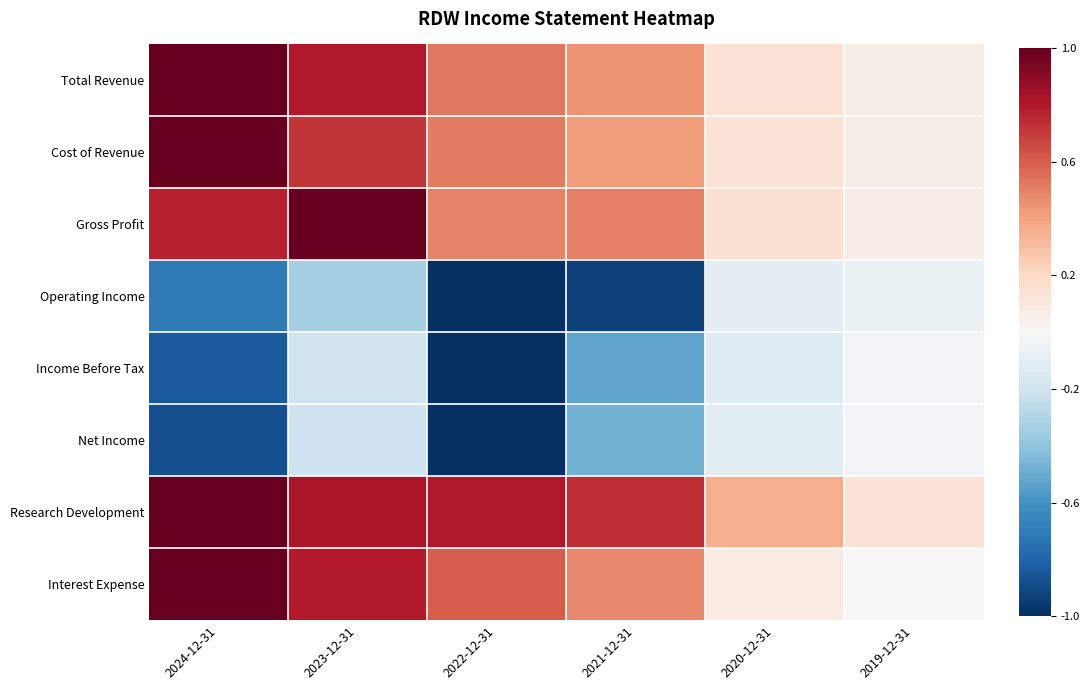

Which series has the largest total across all categories?

Research Development